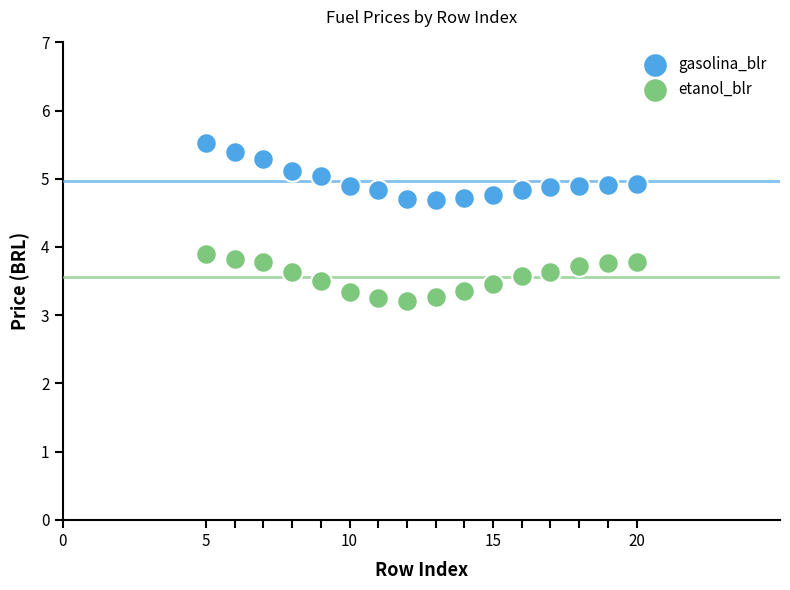

Which series reaches the minimum Y coordinate?

etanol_blr